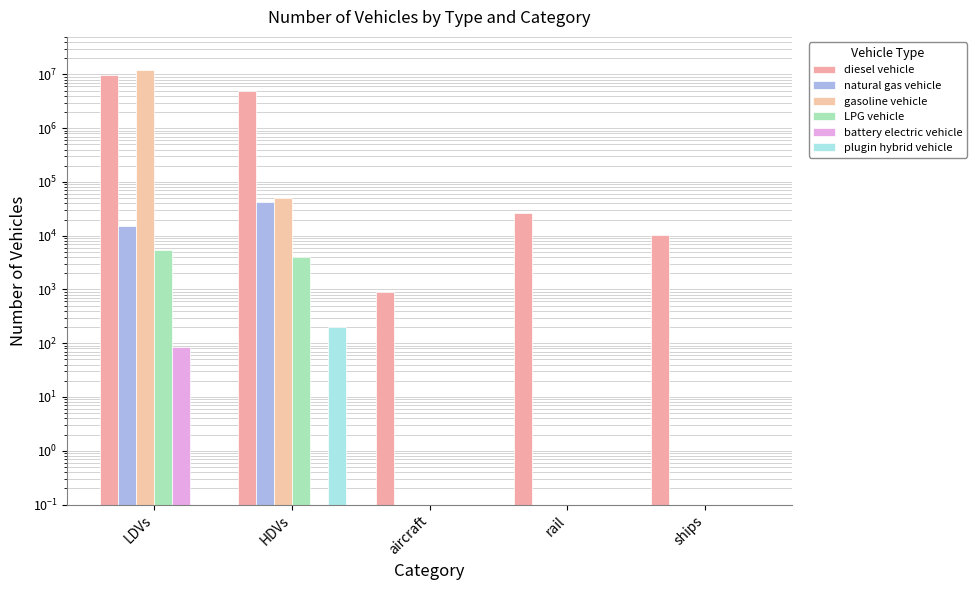

What is the label of the 3rd bar from the left?

aircraft